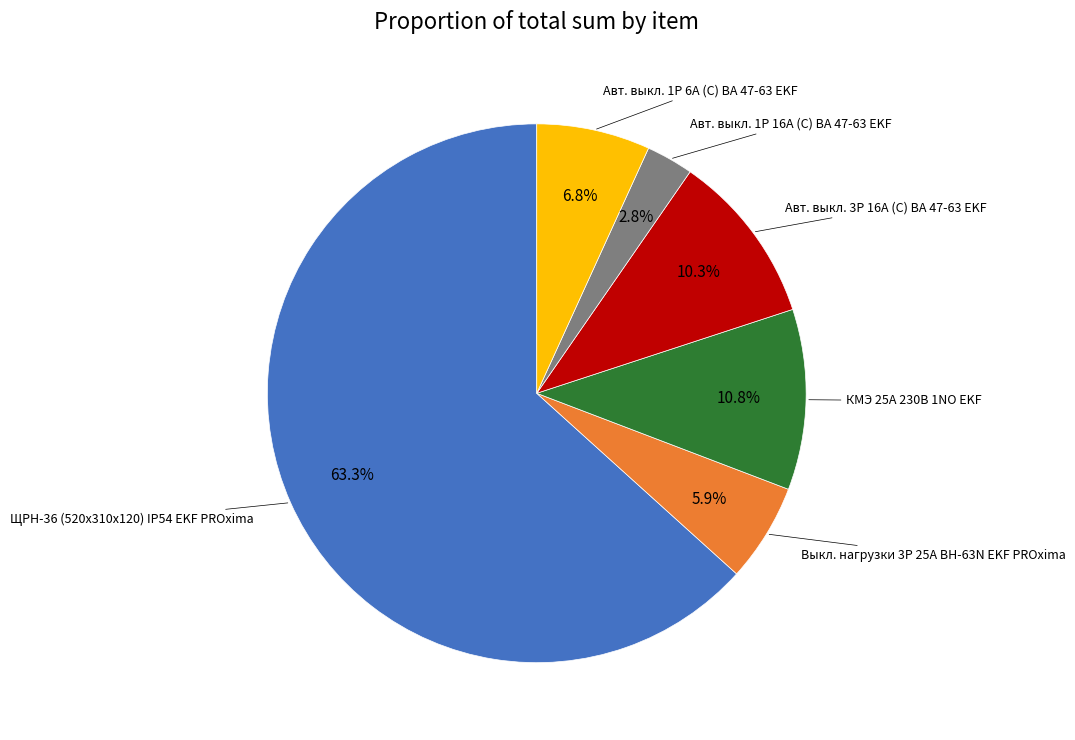

How much of the chart is everything except Авт. выкл. 1P 6А (C) ВА 47-63 EKF?

93.2%